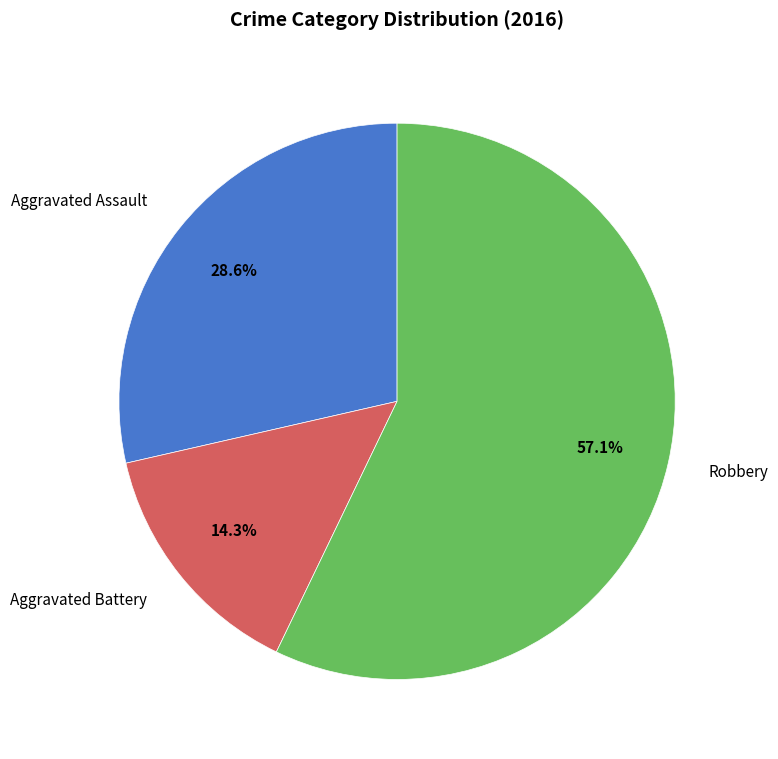

How many segments does this pie chart have?

3